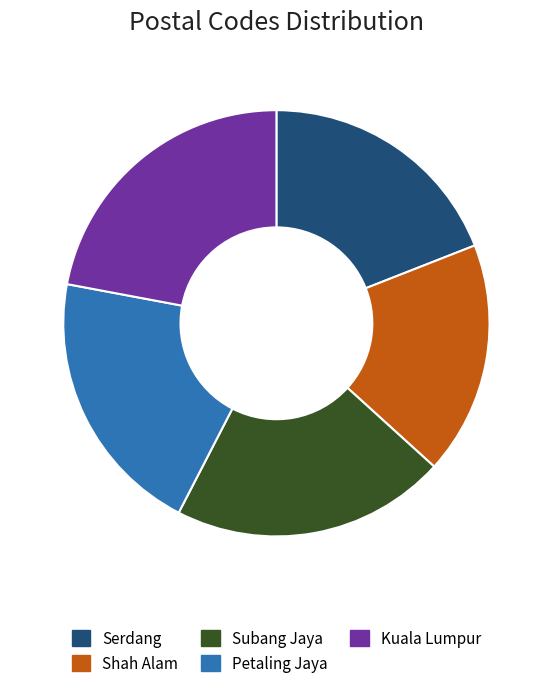

Is Kuala Lumpur the majority of the pie?

No